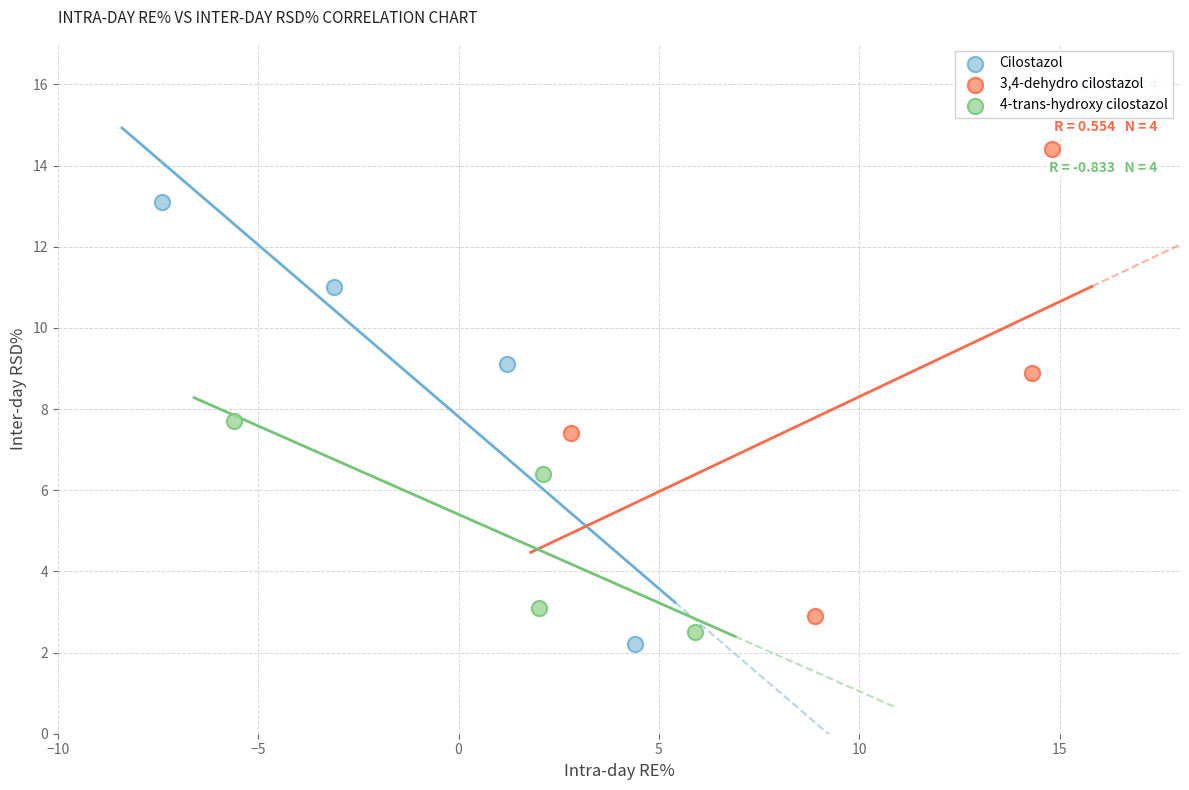

Which series has the widest spread of Y values?

3,4-dehydro cilostazol